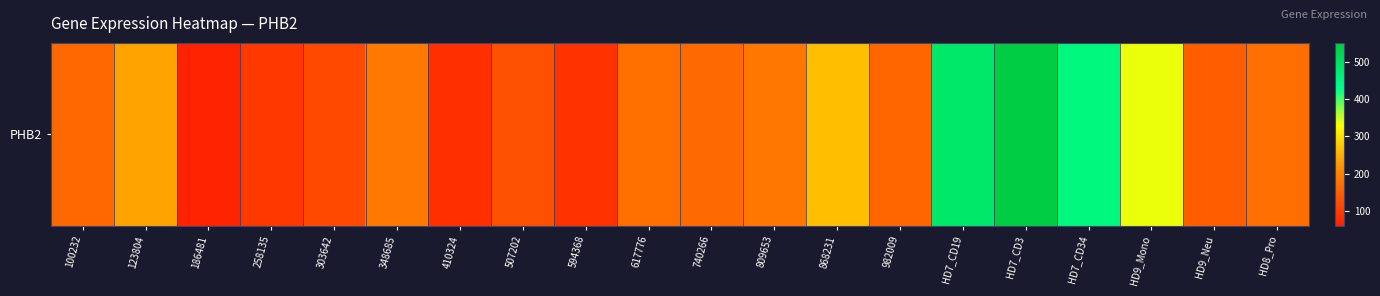

List the labels in order of value, smallest first.

186481, 410324, 594368, 258135, 303642, 507202, HD9_Neu, 982009, 100232, 740266, HD8_Pro, 617776, 809653, 348685, 123804, 868231, HD9_Mono, HD7_CD34, HD7_CD19, HD7_CD3